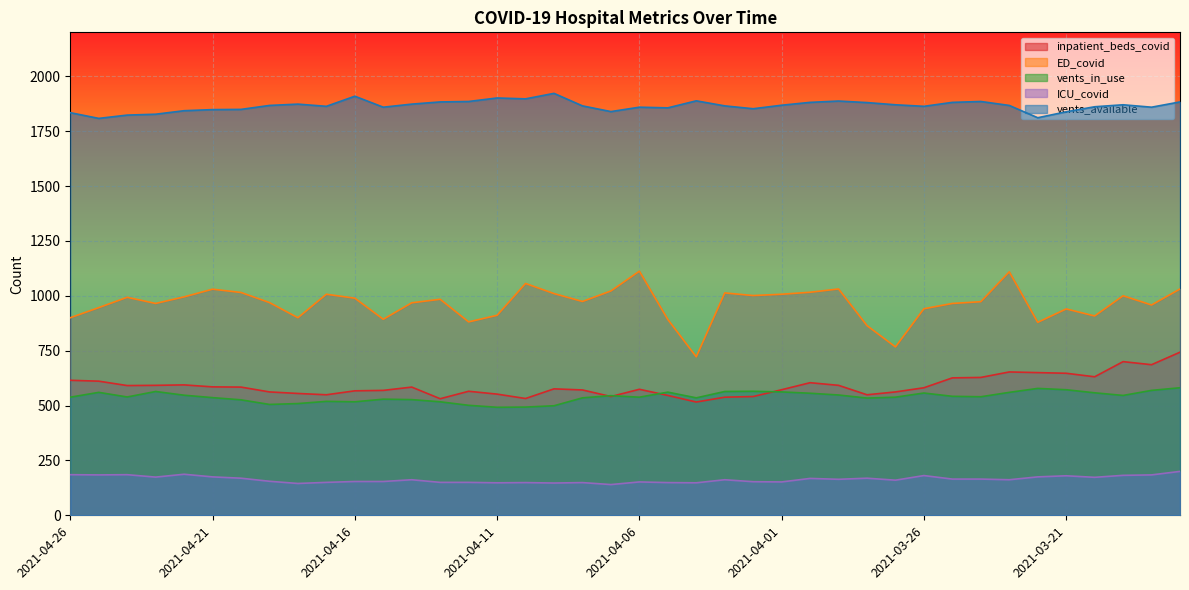

True or false: ICU_covid has more than 0 points higher than both neighbors.

True